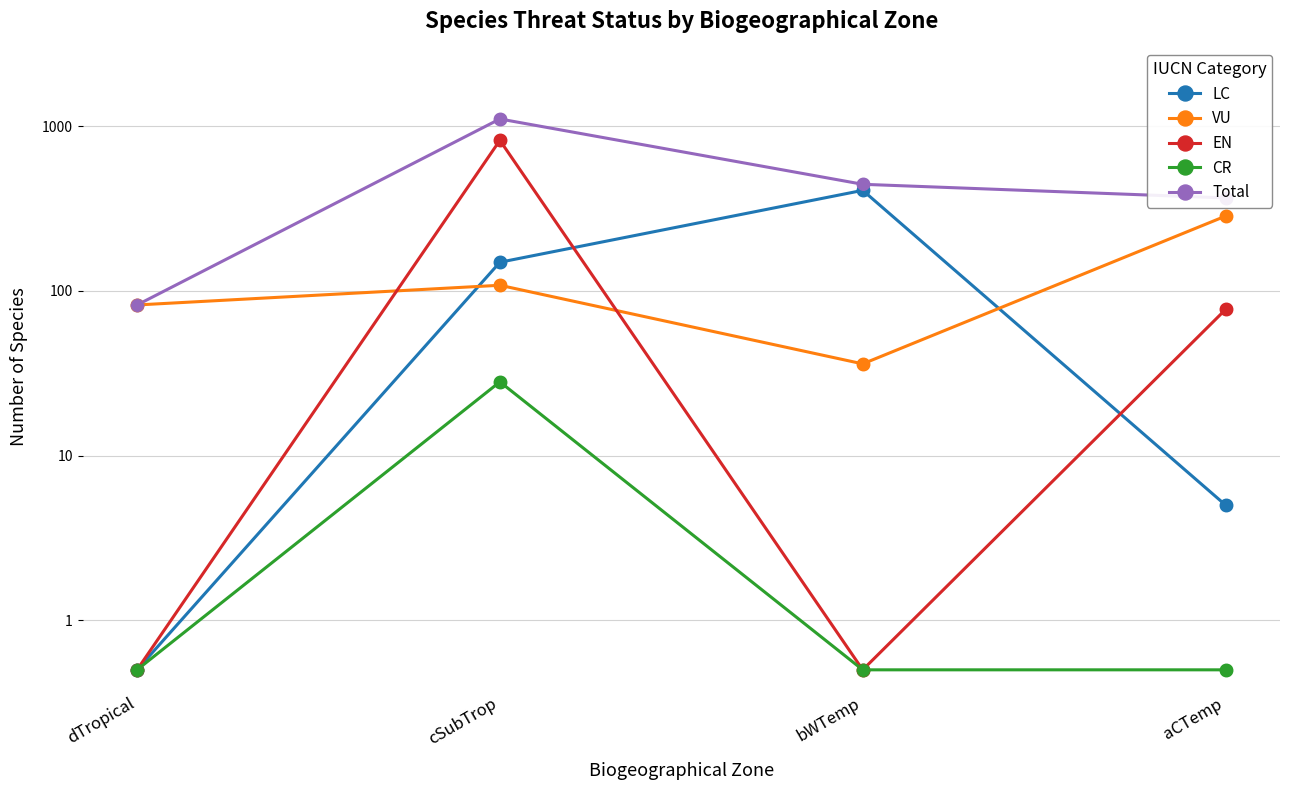

At how many categories does at least one series exceed 59?

4